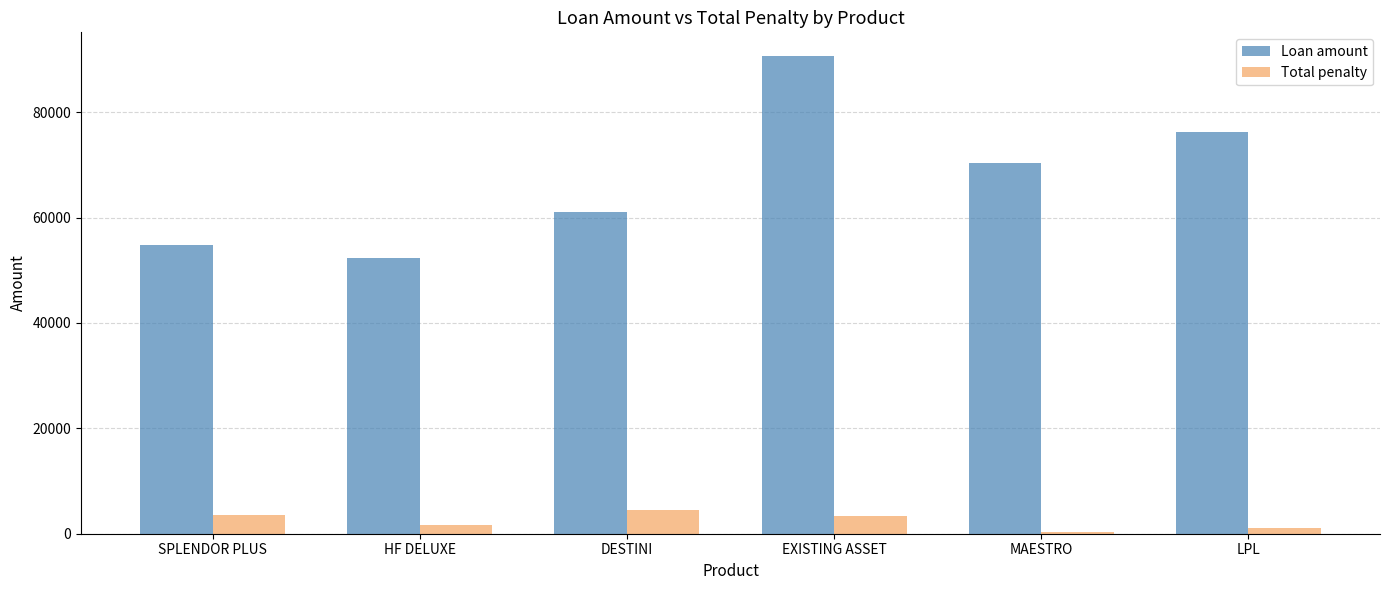

Which category has the highest value across all series?

EXISTING ASSET